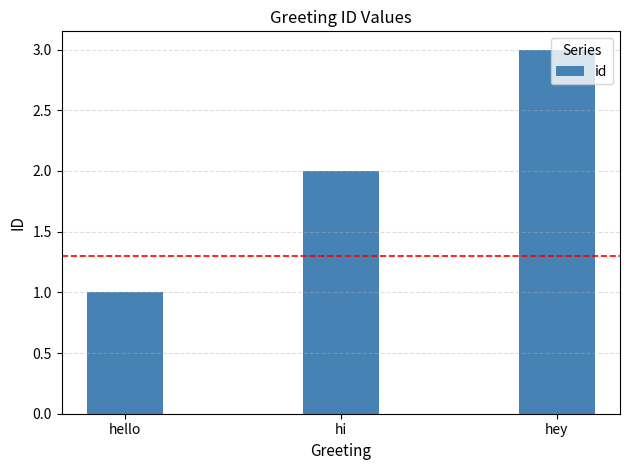

What is the sum of the values at hey and hi?

5